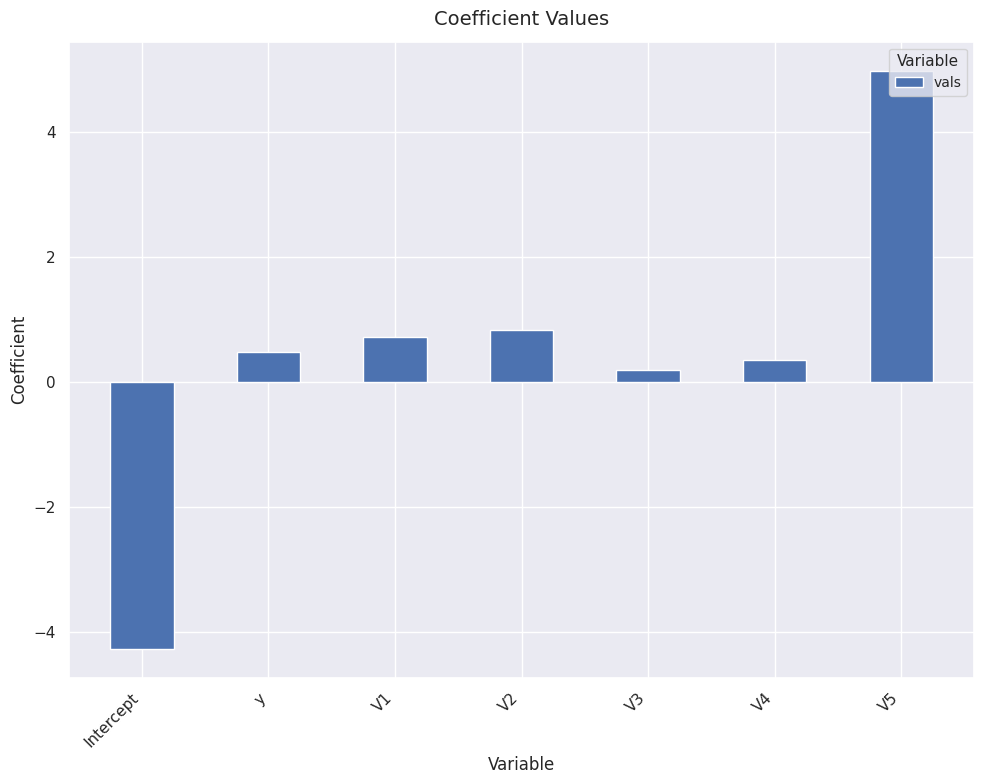

Which category has the lowest value across all series?

Intercept